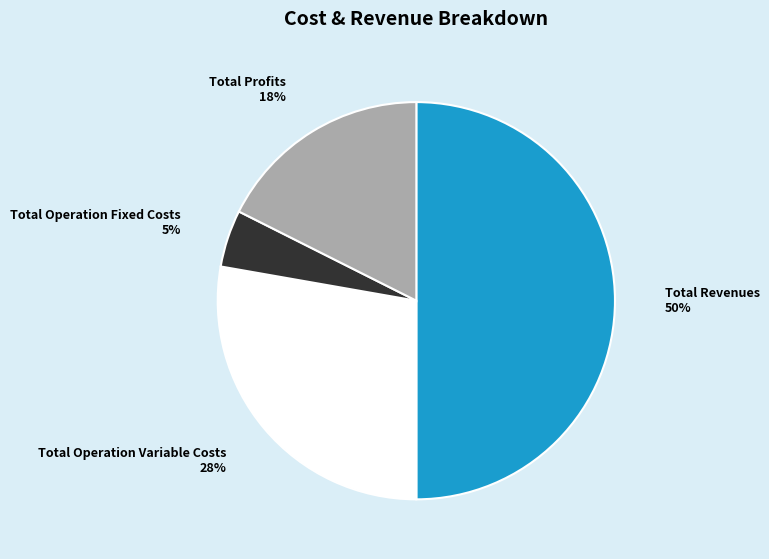

Rank the categories by value from lowest to highest.

Total Operation Fixed Costs, Total Profits, Total Operation Variable Costs, Total Revenues